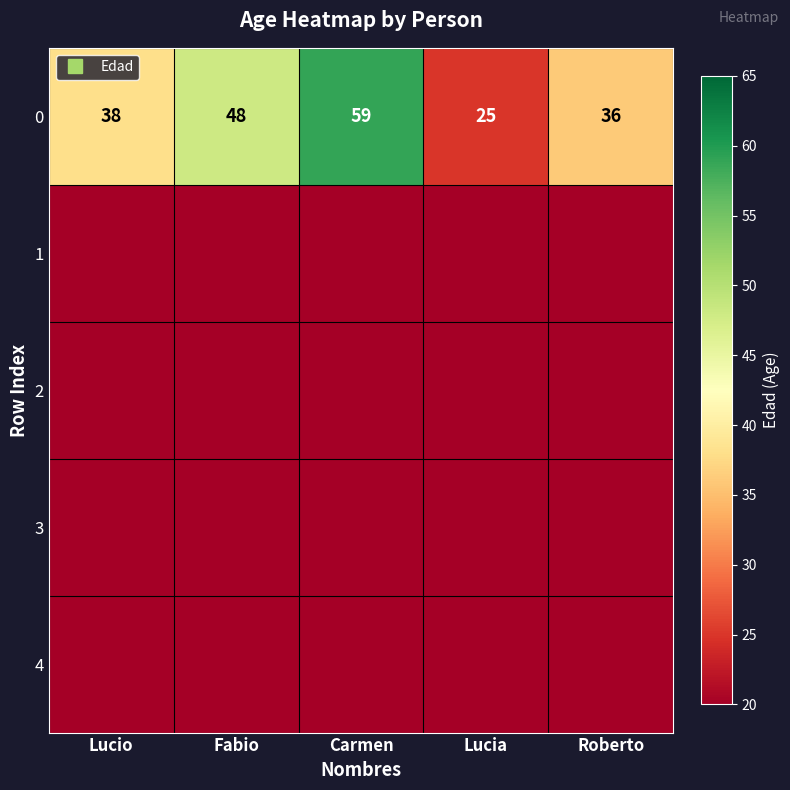

At which label is 0 closest to 42?

Lucio